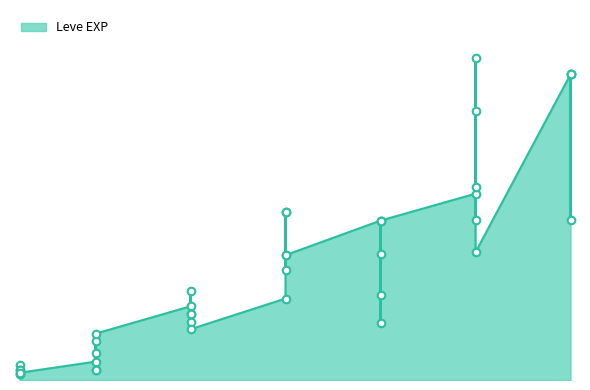

Approximately how many times larger is the value at 10 compared to 5?

4.8